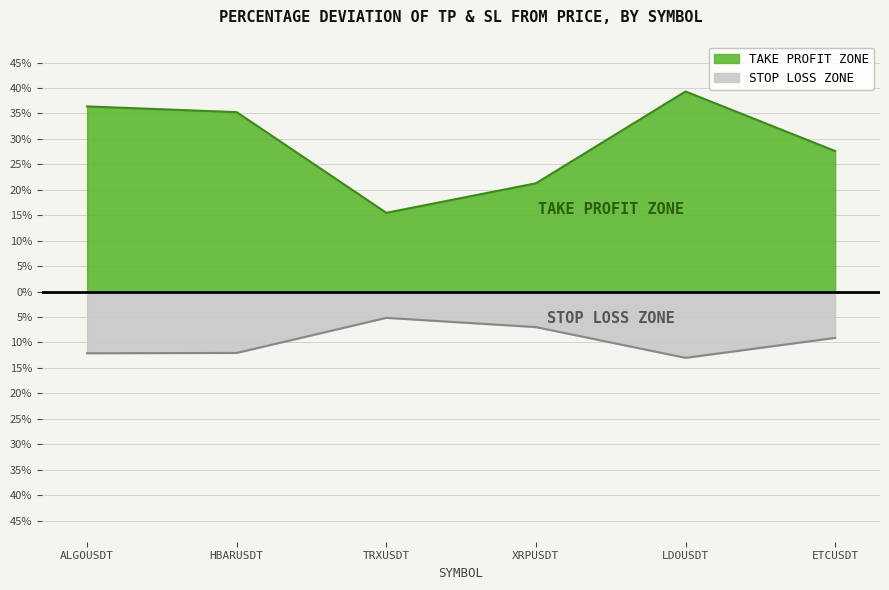

Which series has the largest total across all categories?

avg_tp